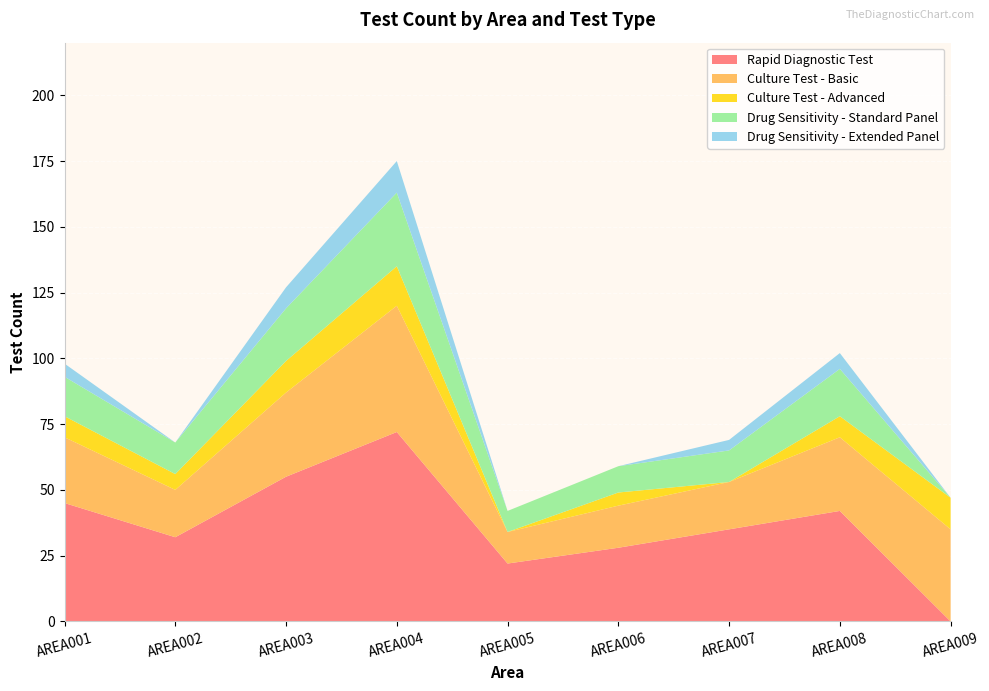

What is the maximum value for Rapid Diagnostic Test?

72